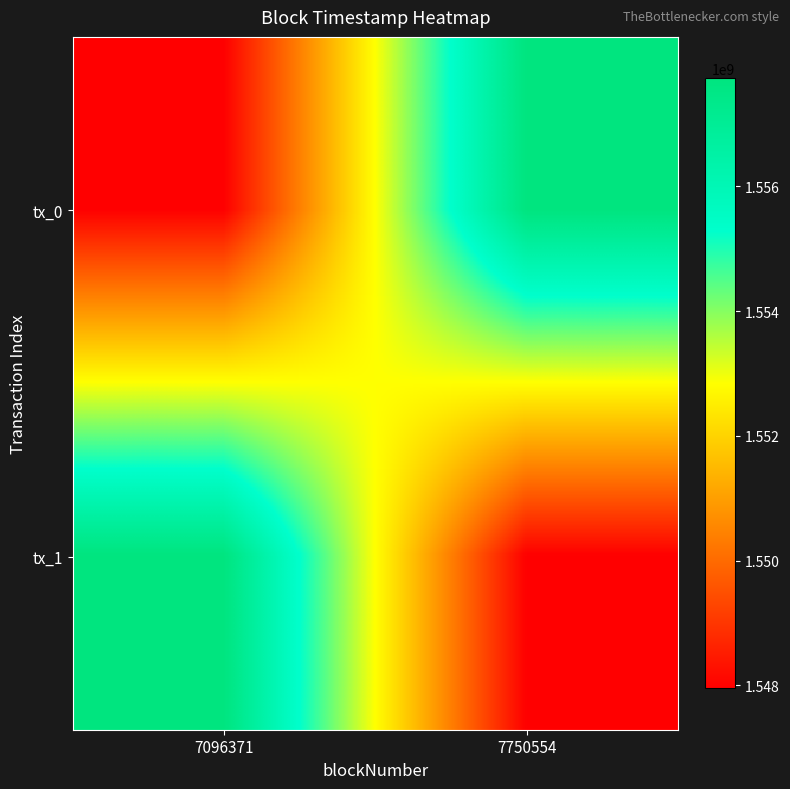

Between 7096371 and 7750554, which series saw the biggest shift?

tx_0